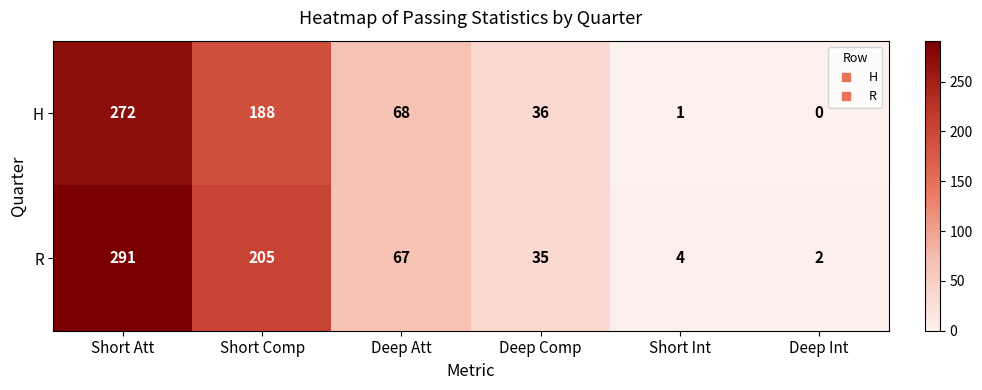

What is the total value across all series at Short Comp?

393